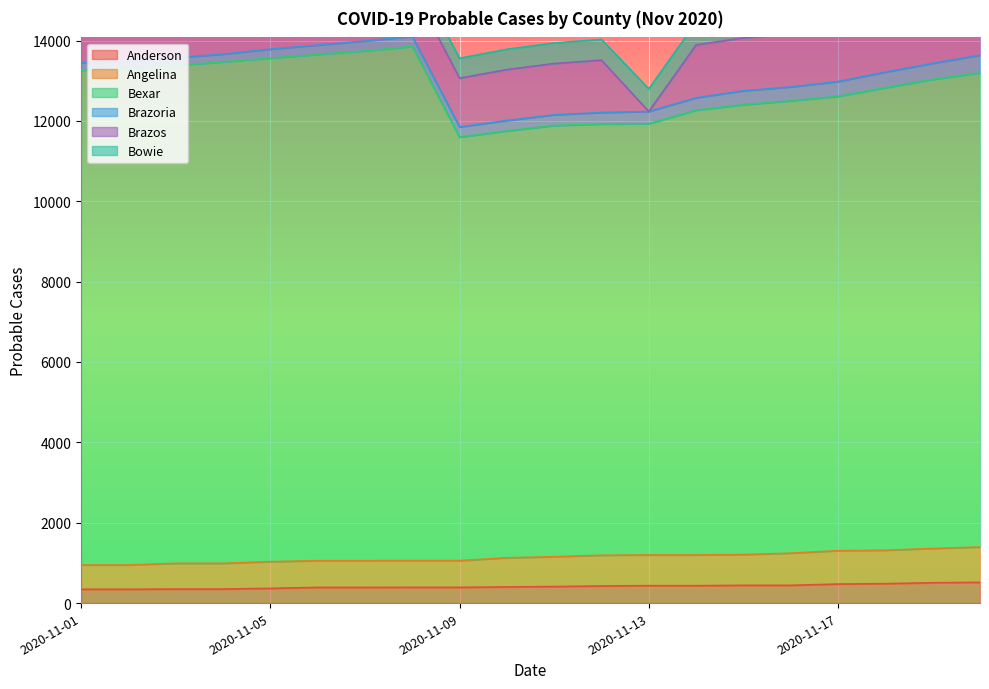

What is the total value across all series at 2020-11-05?

14959